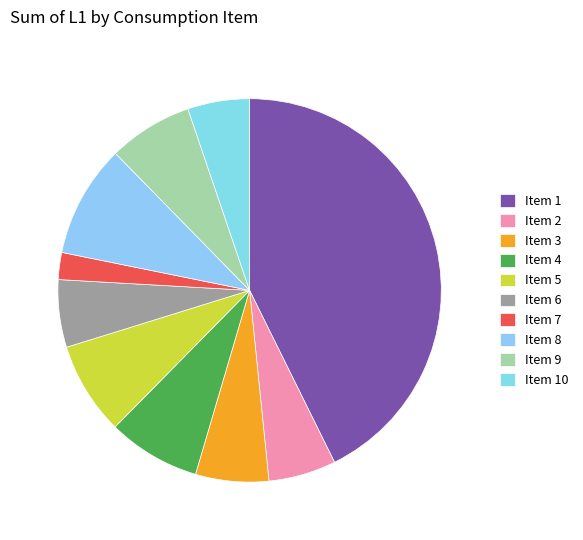

Which slice is the largest?

Item 1